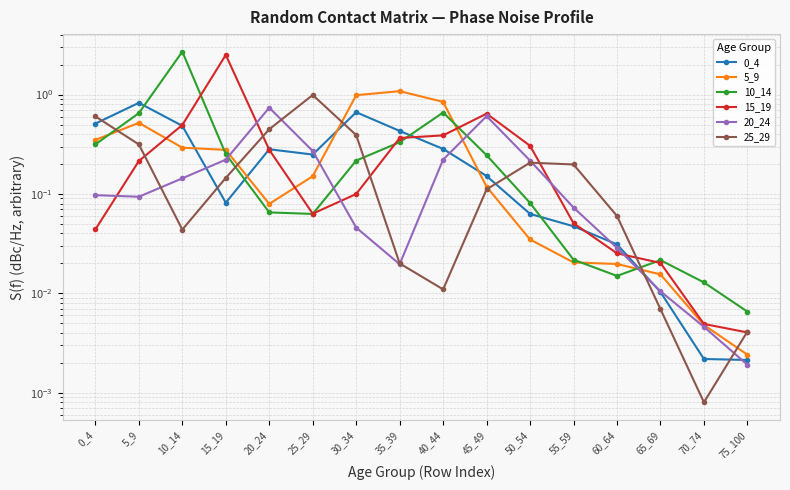

List the labels in order of 0_4 value, largest first.

5_9, 30_34, 0_4, 10_14, 35_39, 40_44, 20_24, 25_29, 45_49, 15_19, 50_54, 55_59, 60_64, 65_69, 70_74, 75_100